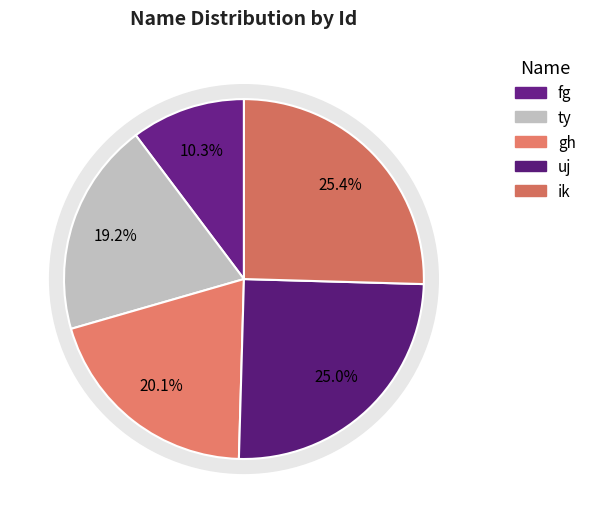

Is the sum of fg and gh greater than half?

No